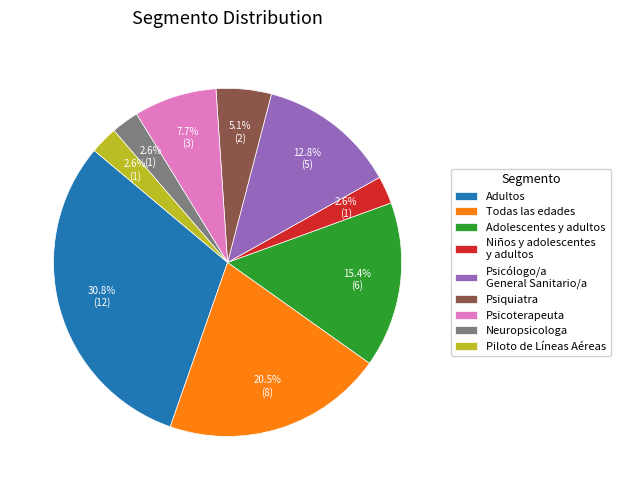

To the nearest percent, what is the average slice percentage?

11%